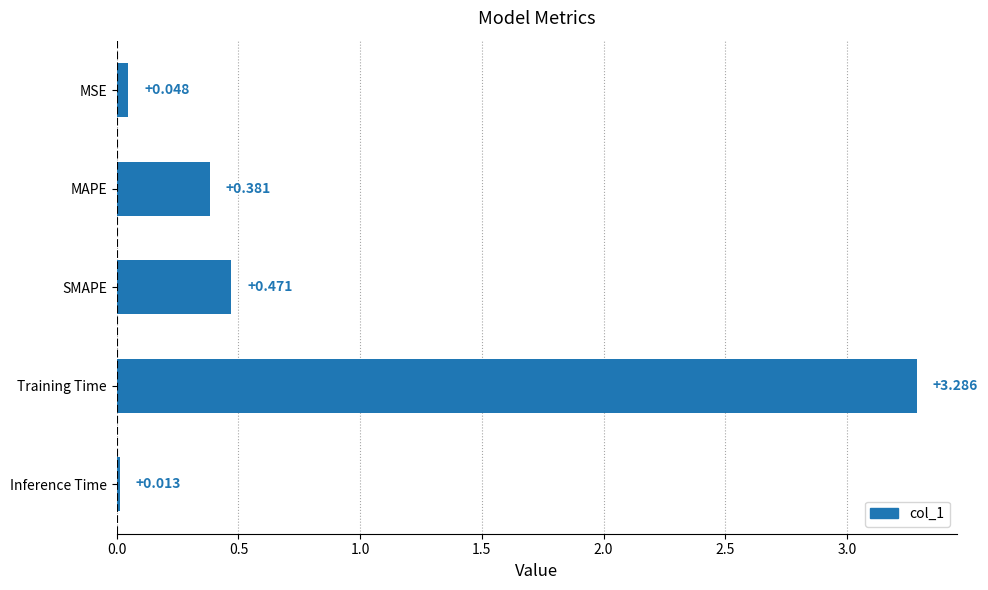

At which label is the value closest to 1?

SMAPE